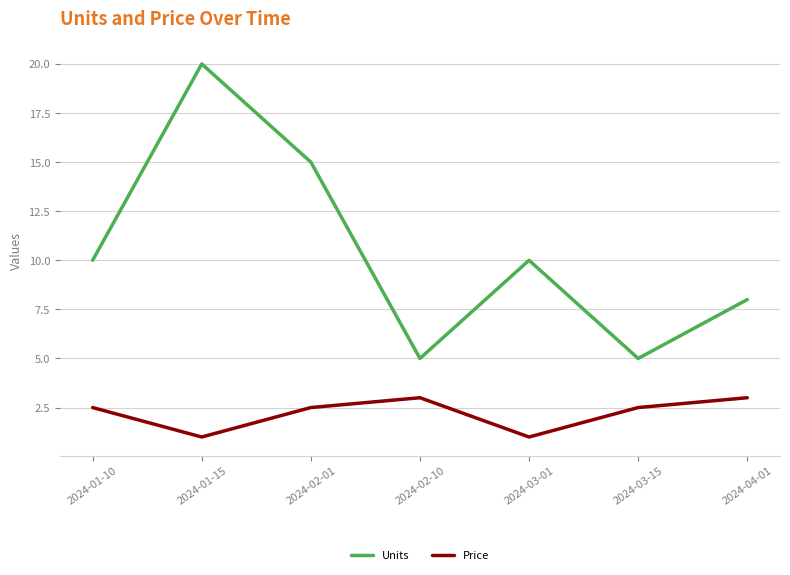

What is the lowest value of the Price series?

1.0